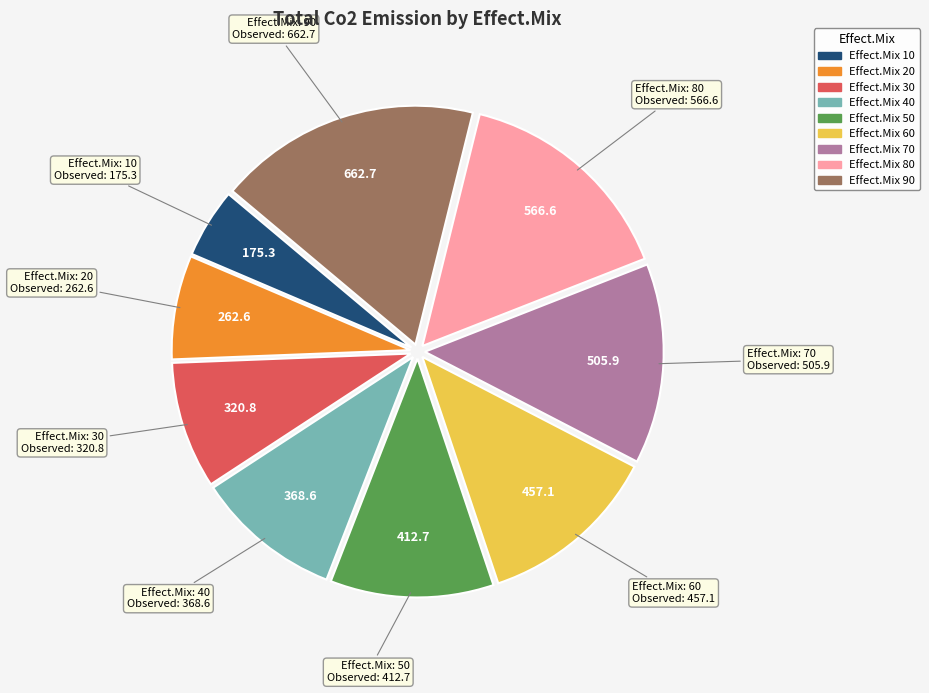

Does any single category account for the majority?

No